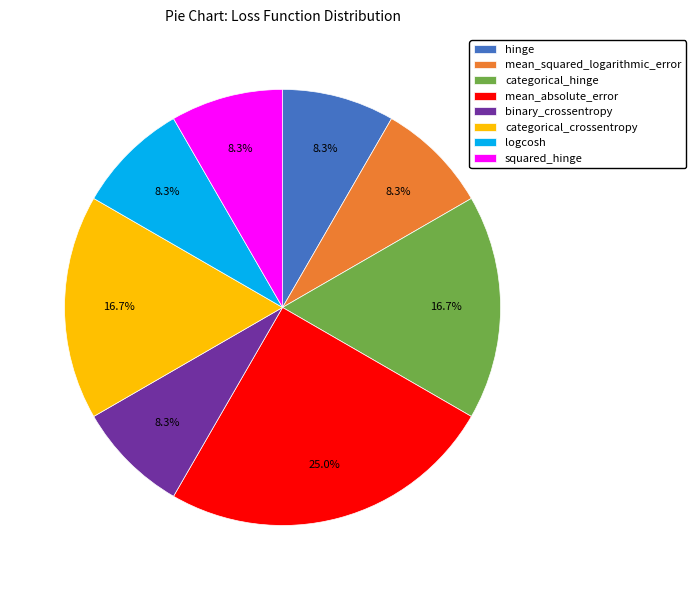

What is the largest slice in the pie chart?

mean_absolute_error